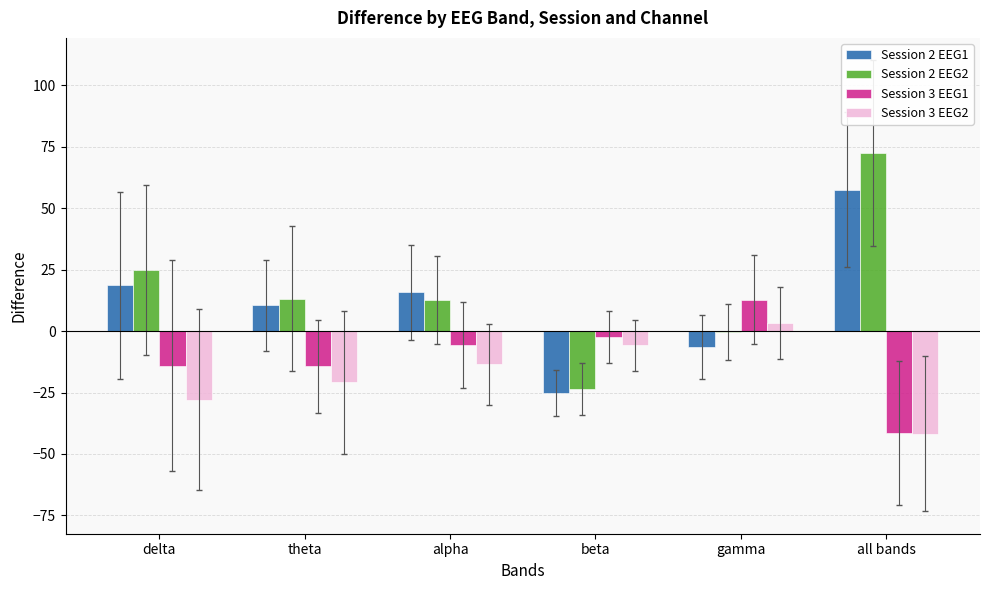

What is the sum of all Session 3 EEG2 values?

-106.4